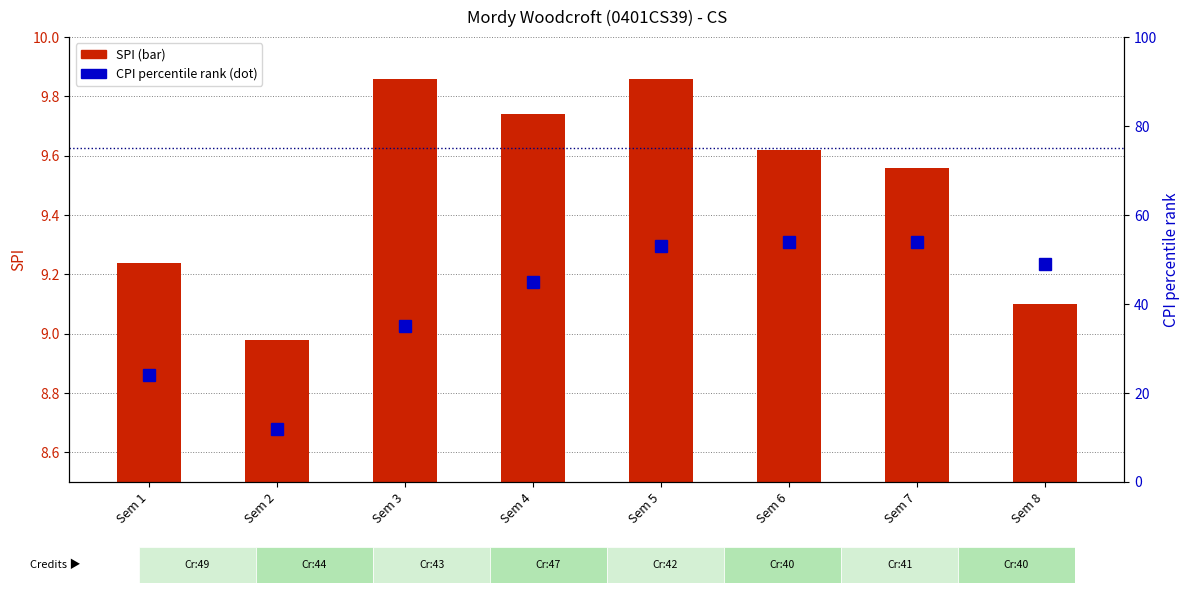

Reading left to right, transcribe all the data shown in this chart.

SPI: Sem 1=9.2	Sem 2=9.0	Sem 3=9.9	Sem 4=9.7	Sem 5=9.9	Sem 6=9.6	Sem 7=9.6	Sem 8=9.1
CPI (percentile rank): Sem 1=24.0	Sem 2=12.0	Sem 3=35.0	Sem 4=45.0	Sem 5=53.0	Sem 6=54.0	Sem 7=54.0	Sem 8=49.0